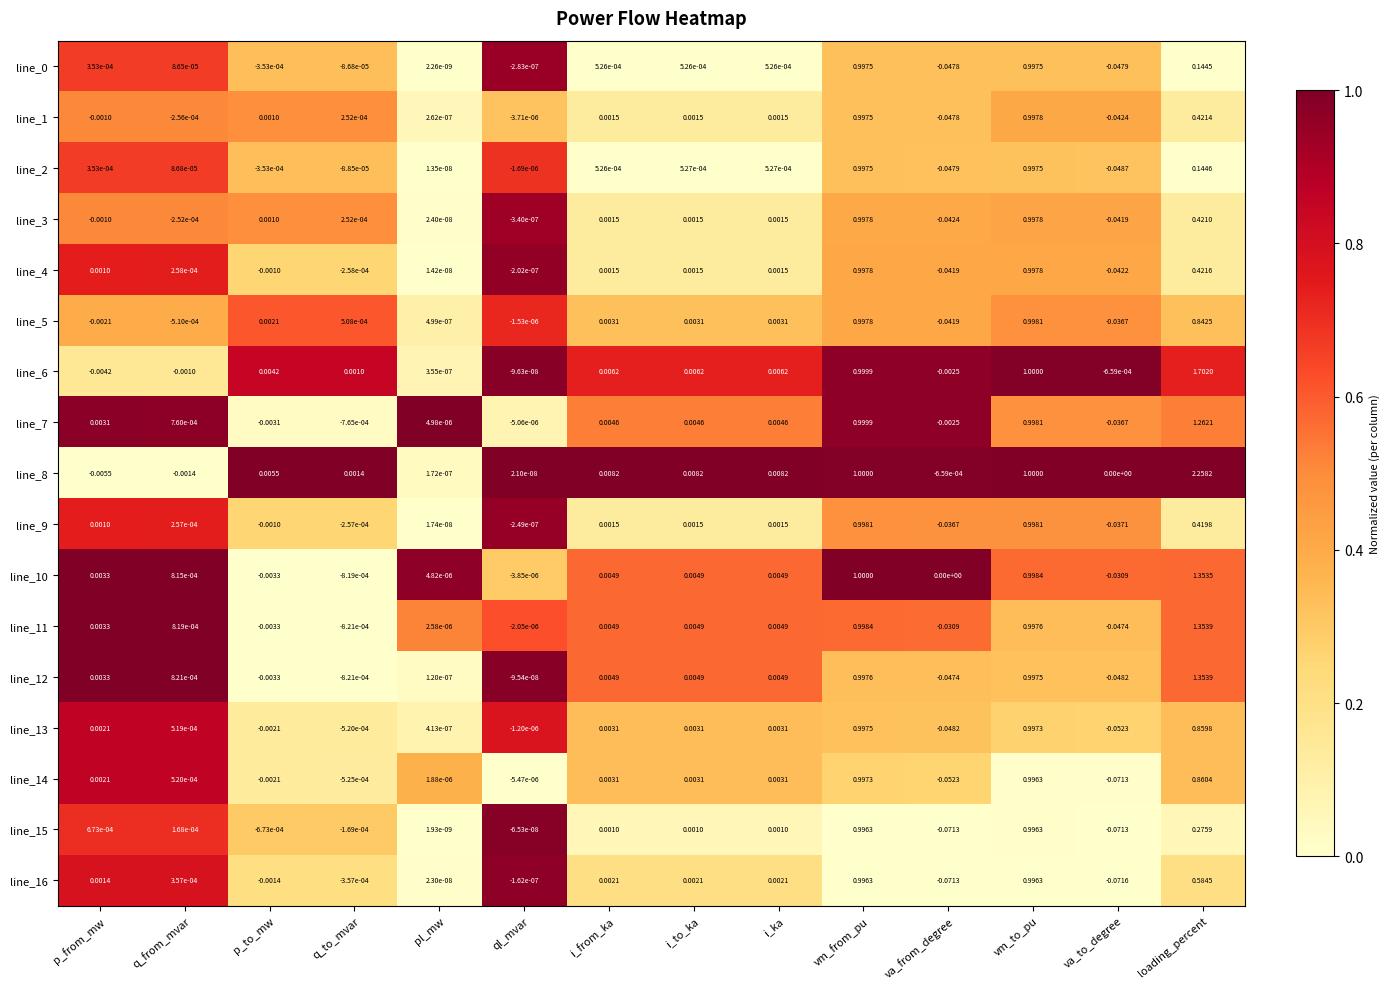

How many distinct data groups are displayed?

17